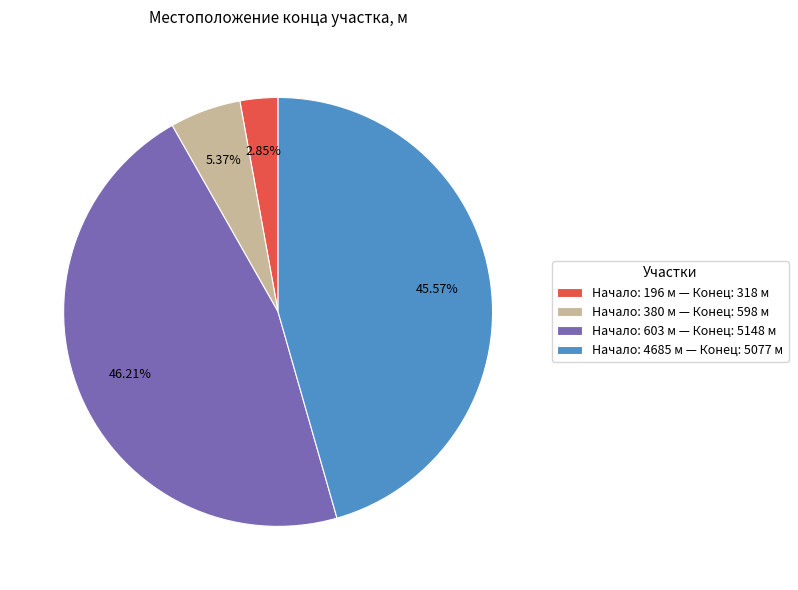

Does any single category account for the majority?

No